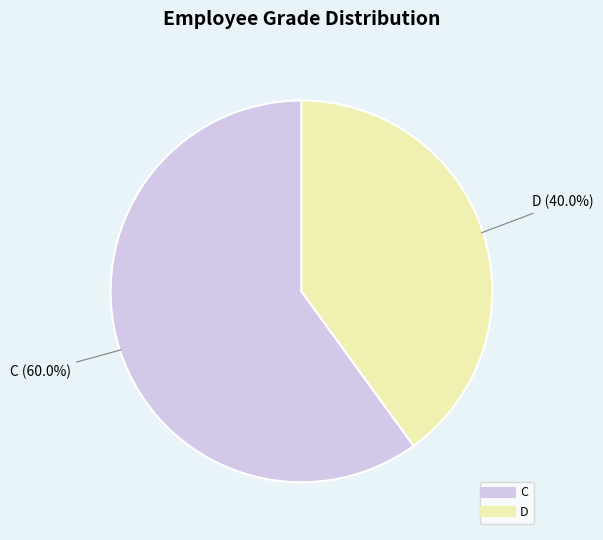

What portion of the pie excludes D?

60.0%